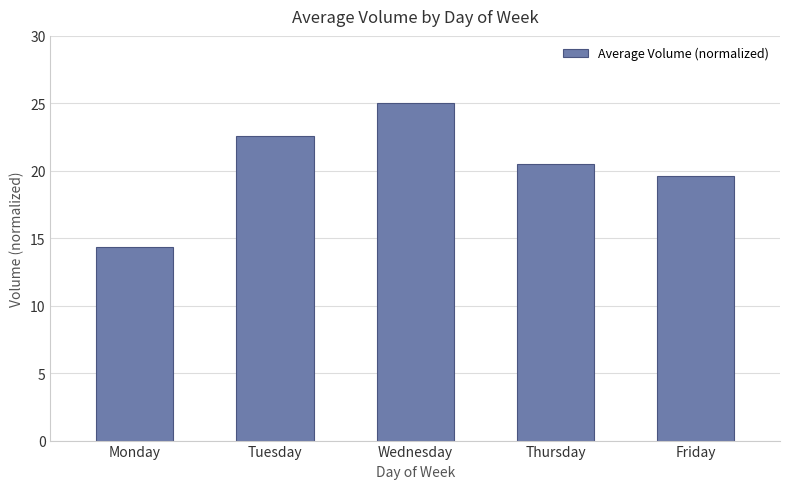

Rank the categories by value from lowest to highest.

Monday, Friday, Thursday, Tuesday, Wednesday